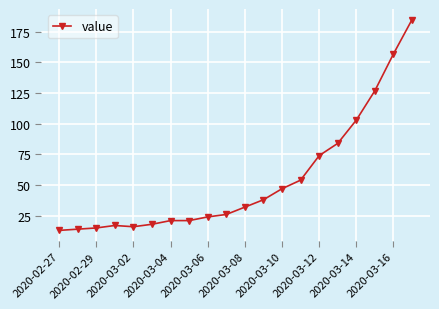

What is the value of the 1st point from the left?

13